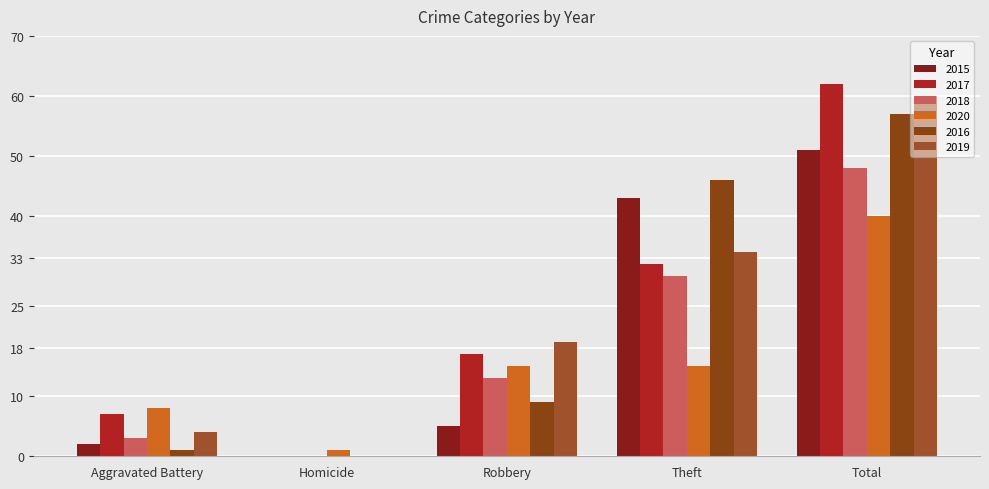

Is the value of 2018 at Theft greater than the value of 2017 at Aggravated Battery?

Yes